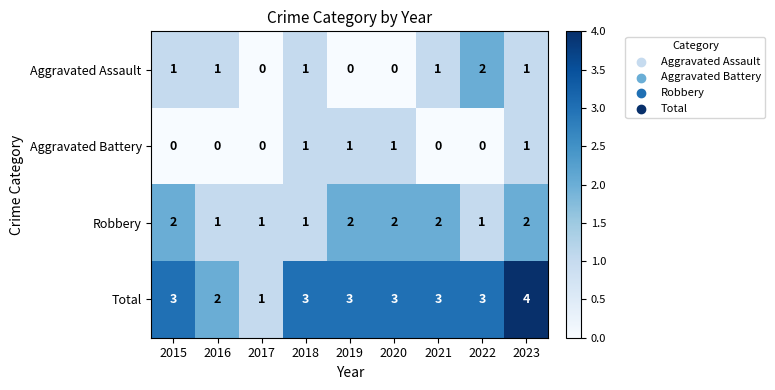

What is the sum of all Total values?

25